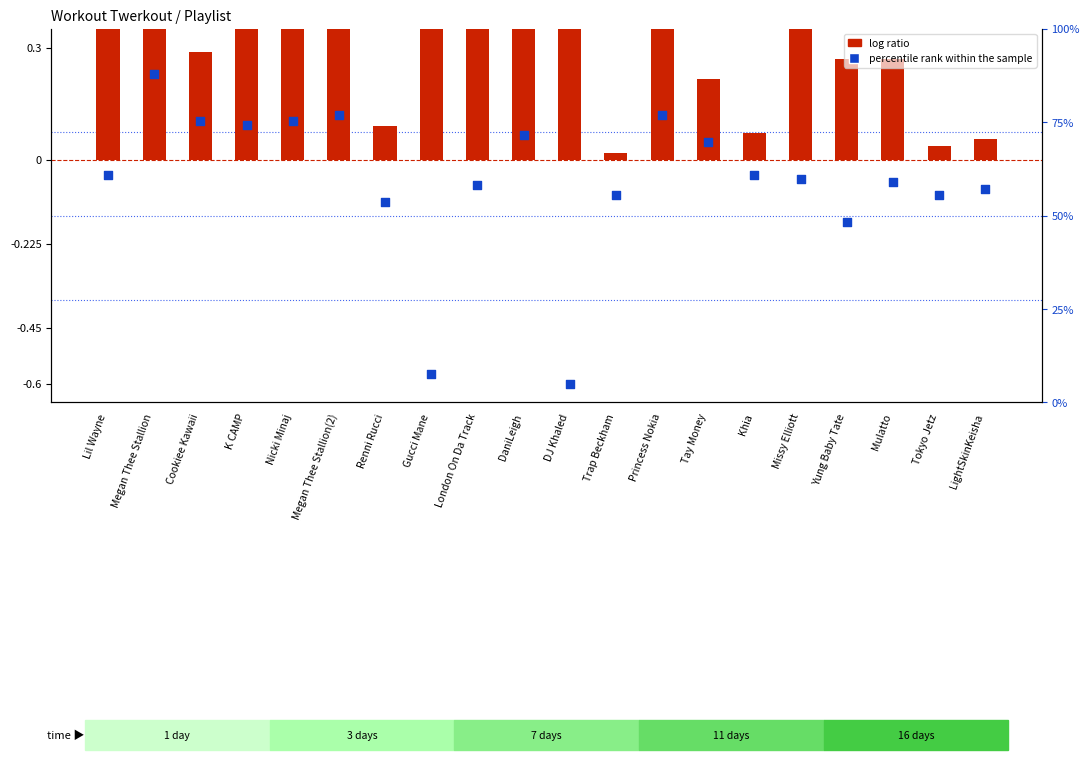

Which series reaches the maximum Y coordinate?

log ratio